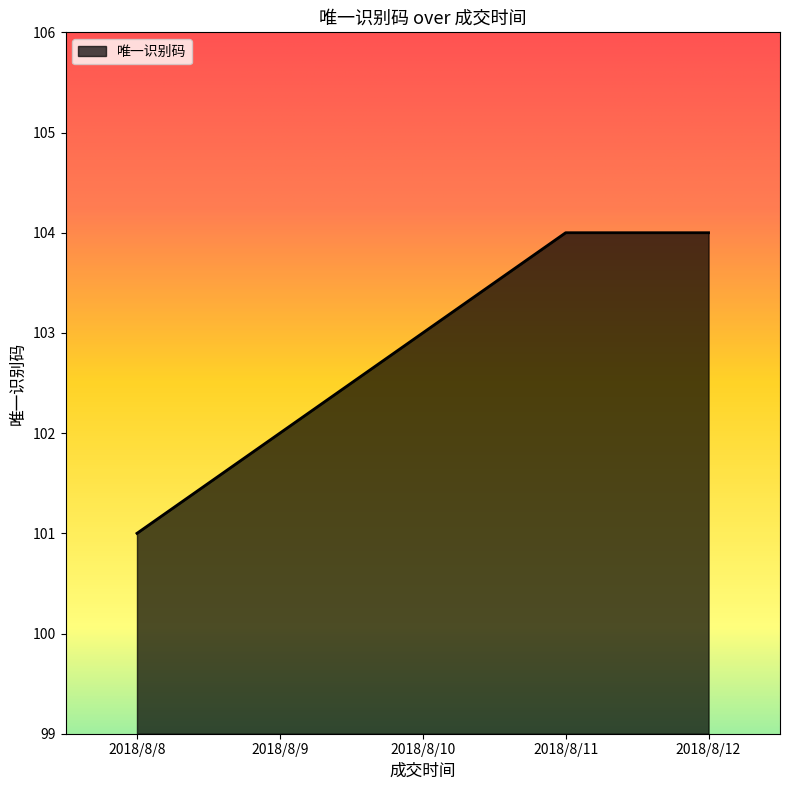

Reading right to left, extract all data points from this chart.

2018/8/12=104	2018/8/11=104	2018/8/10=103	2018/8/9=102	2018/8/8=101